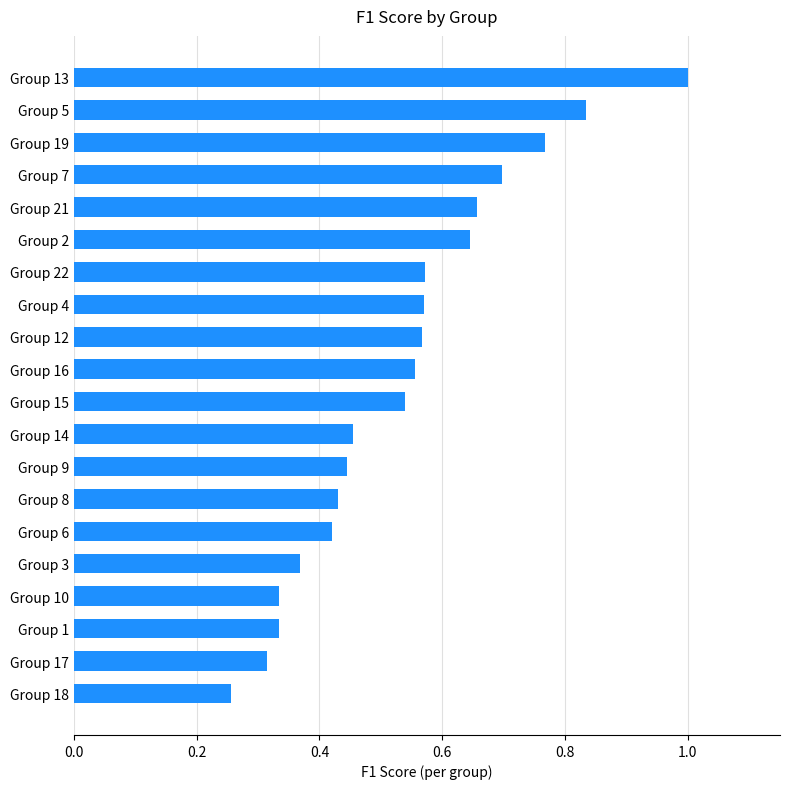

What is the change in value from Group 17 to Group 7?

+0.4